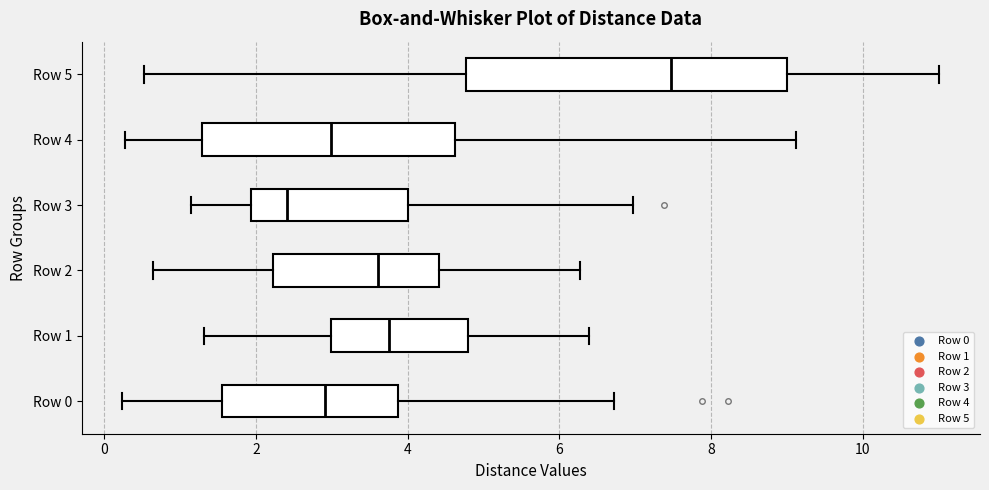

Which box's median line is the furthest to the right?

Row 5